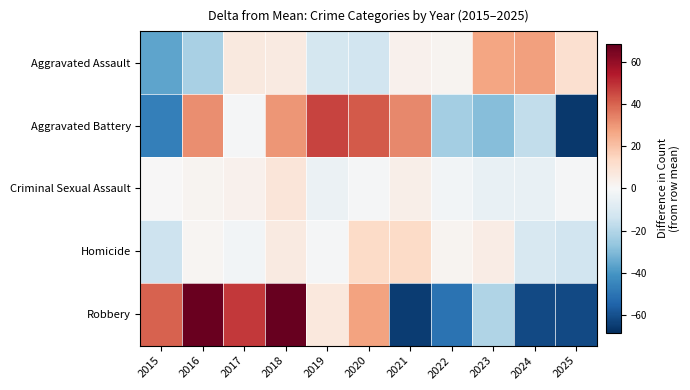

Count the number of categories in the chart.

11